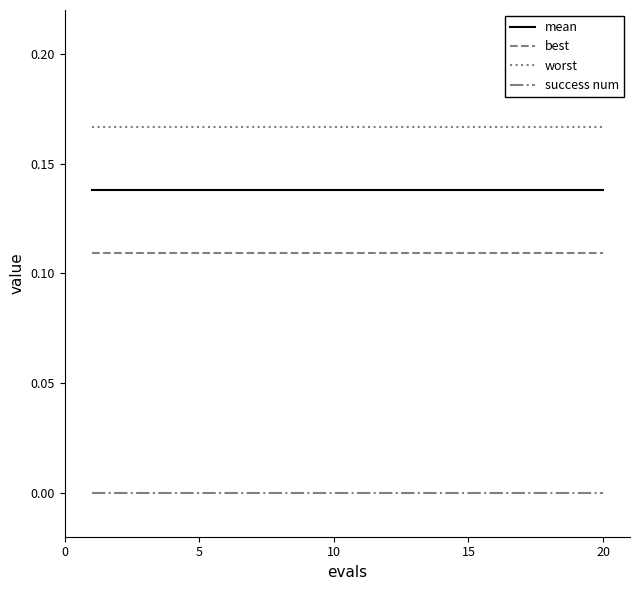

Rank the series by their maximum value, from lowest to highest.

success num, best, mean, worst